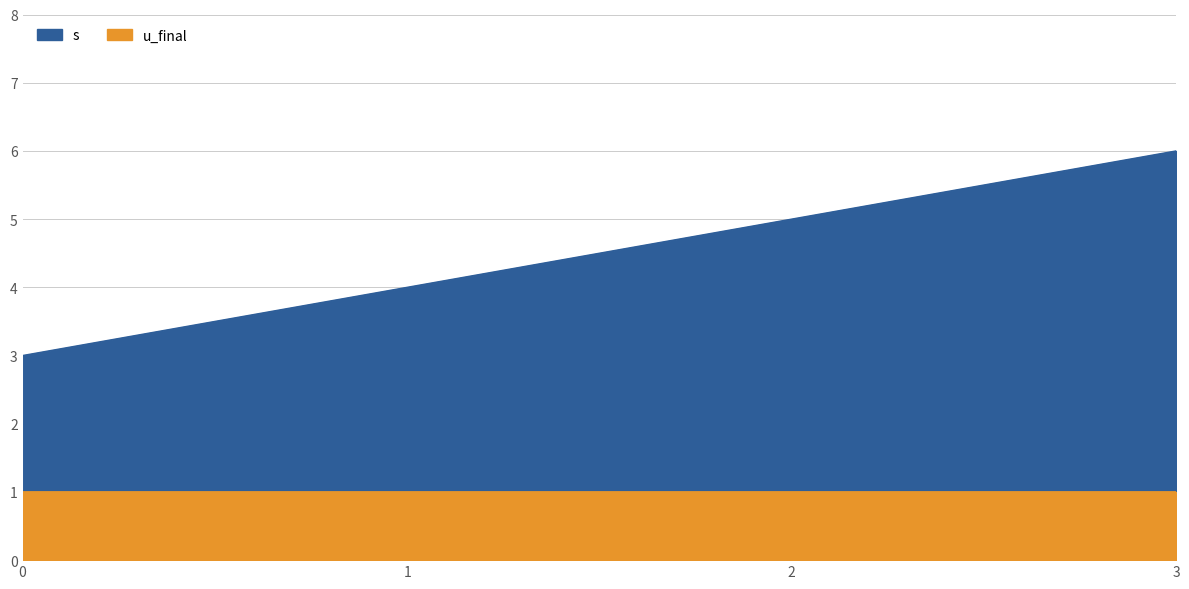

Reading right to left, extract all data points from this chart.

3=6	2=5	1=4	0=3